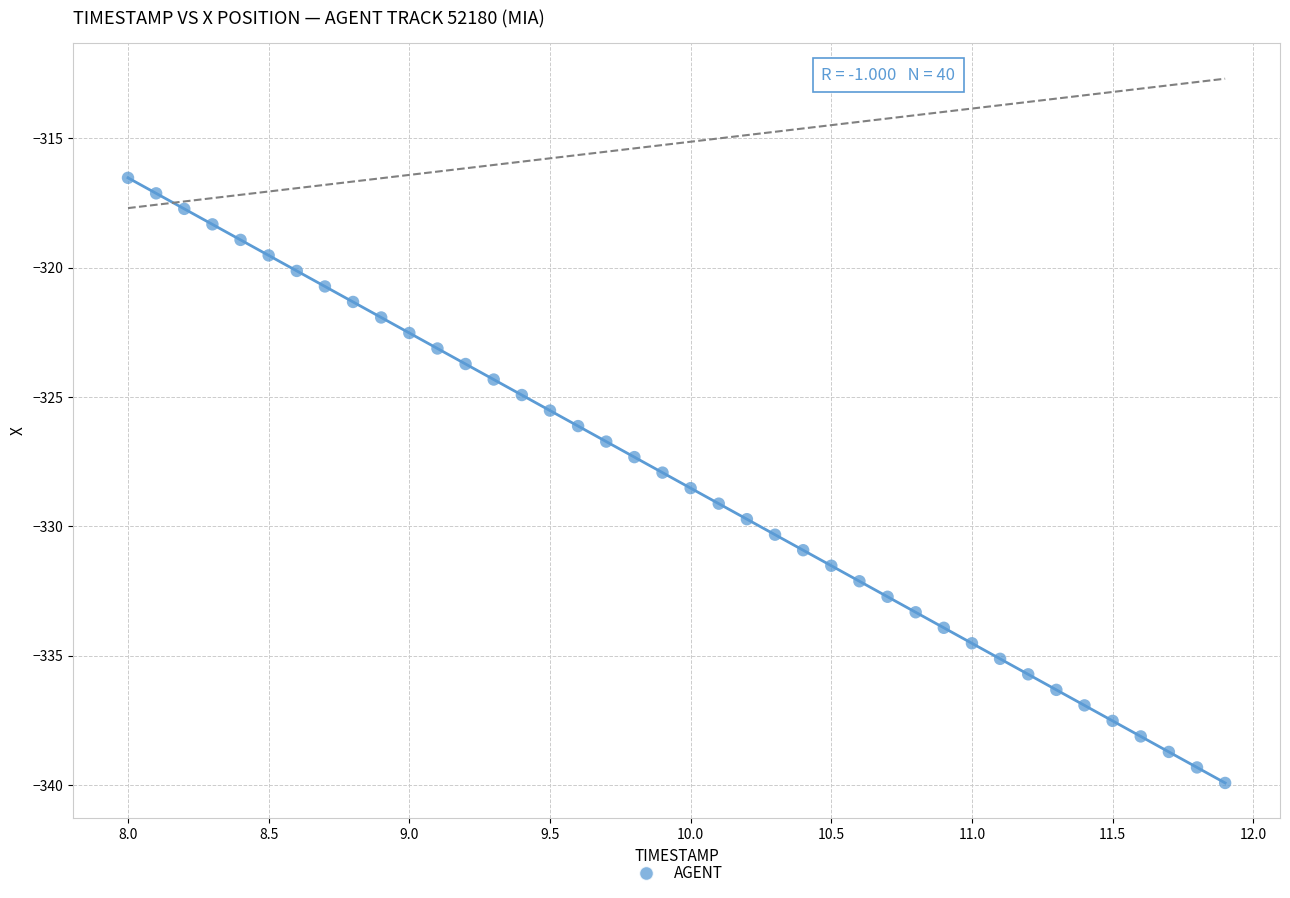

What is the range of Y values (max minus min)?

23.4